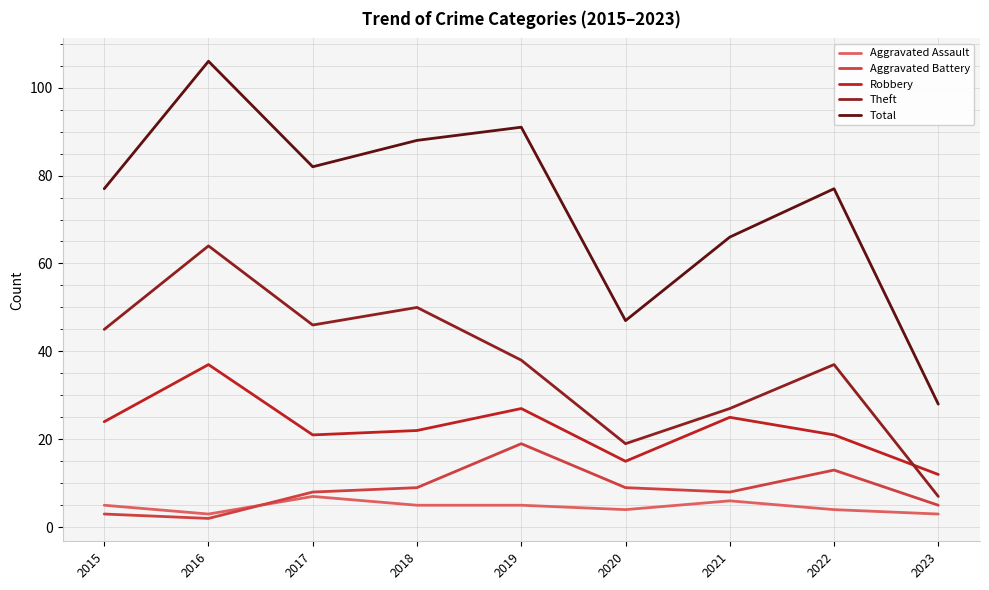

Is the value of Robbery at 2017 greater than the value of Aggravated Battery at 2015?

Yes